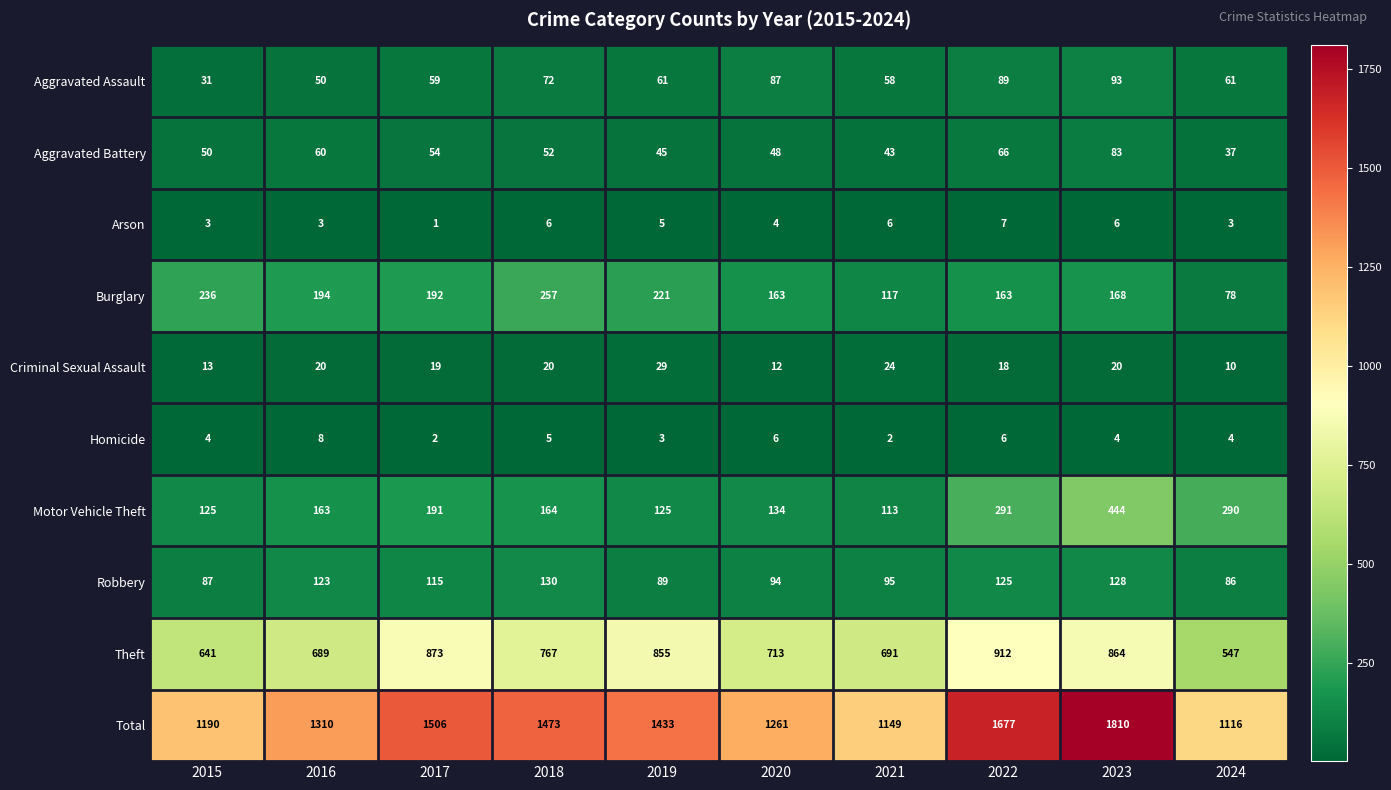

Between 2015 and 2021, which series saw the biggest shift?

Burglary